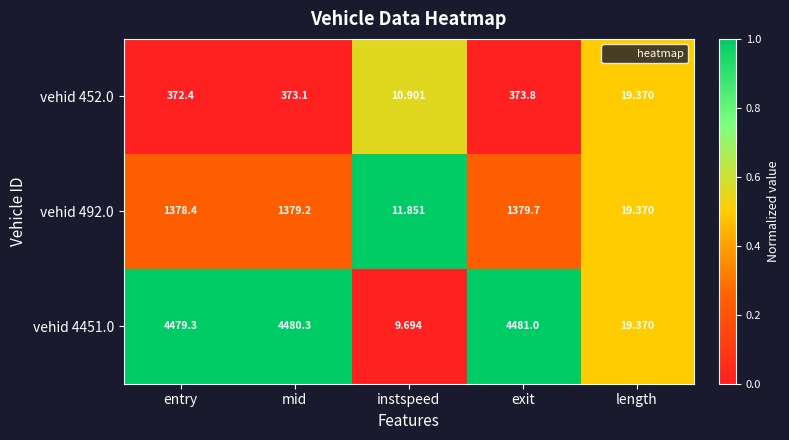

At which label does vehid 492.0 first exceed 1378?

entry